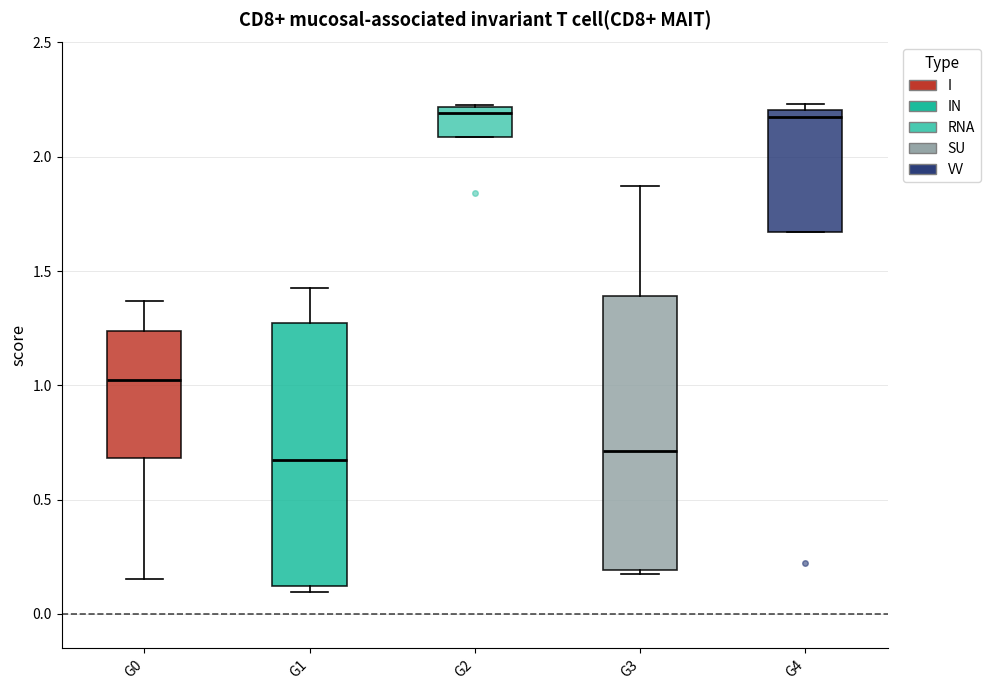

Reading left to right, transcribe this box plot: for each box, give where its median line is, the range the box spans, and where its two whiskers end, as read against the y-axis. The values are not printed on the chart, so give them approximately, as read against the axis.

G0: median 1.00, box 0.70 to 1.25, whiskers 0.15 to 1.35
G1: median 0.65, box 0.10 to 1.25, whiskers 0.10 (just below the box's lower edge) to 1.45
G2: median 2.20 (just below the box's upper edge), box 2.10 to 2.20, whiskers 2.10 to 2.20
G3: median 0.70, box 0.20 to 1.40, whiskers 0.15 to 1.85
G4: median 2.15, box 1.65 to 2.20, whiskers 1.65 to 2.25